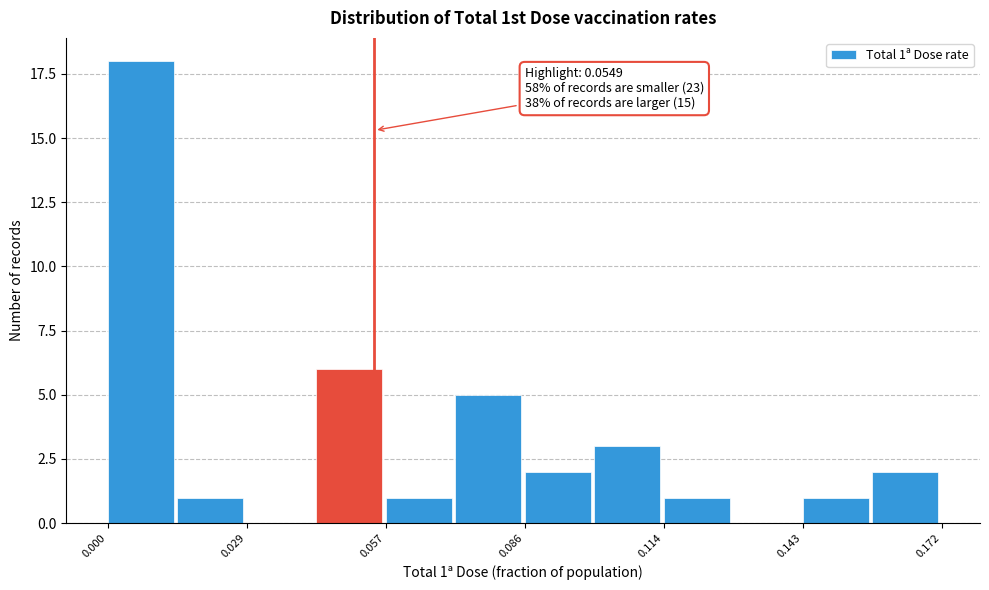

Around what value on the x-axis is the tallest bar? Give the approximate position of its centre, as read against the axis.

0.005